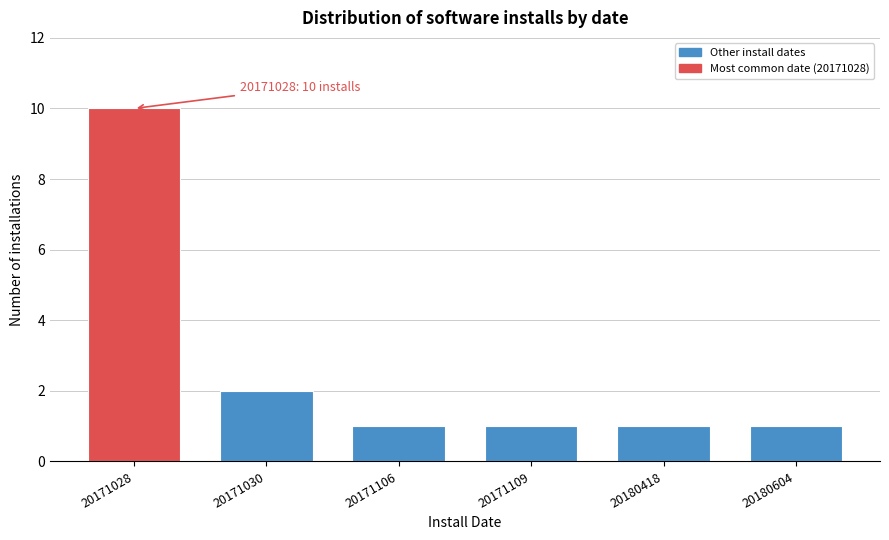

Reading left to right, what are all the values shown in this chart?

10	2	1	1	1	1